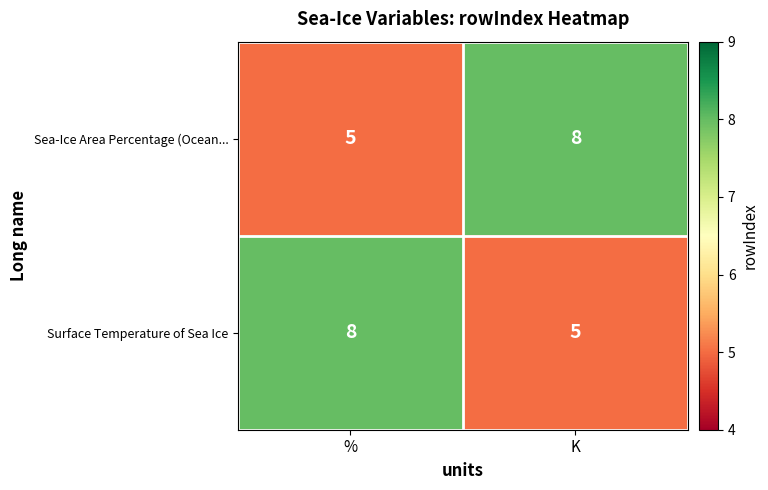

The Sea-Ice Area Percentage (Ocean... series shows 3 at K. True or false?

False